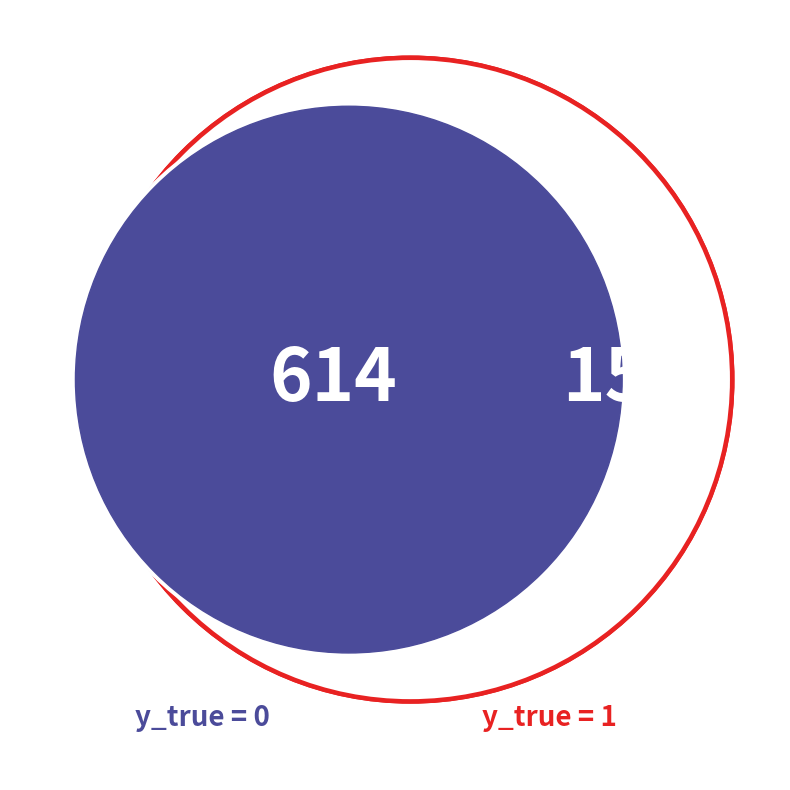

Combined, what portion of the pie is 1 and 0?

100.0%